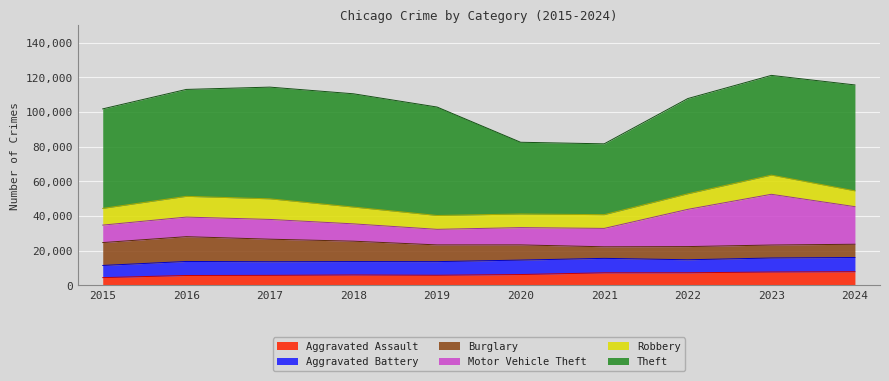

Which series has the widest spread of values?

Theft